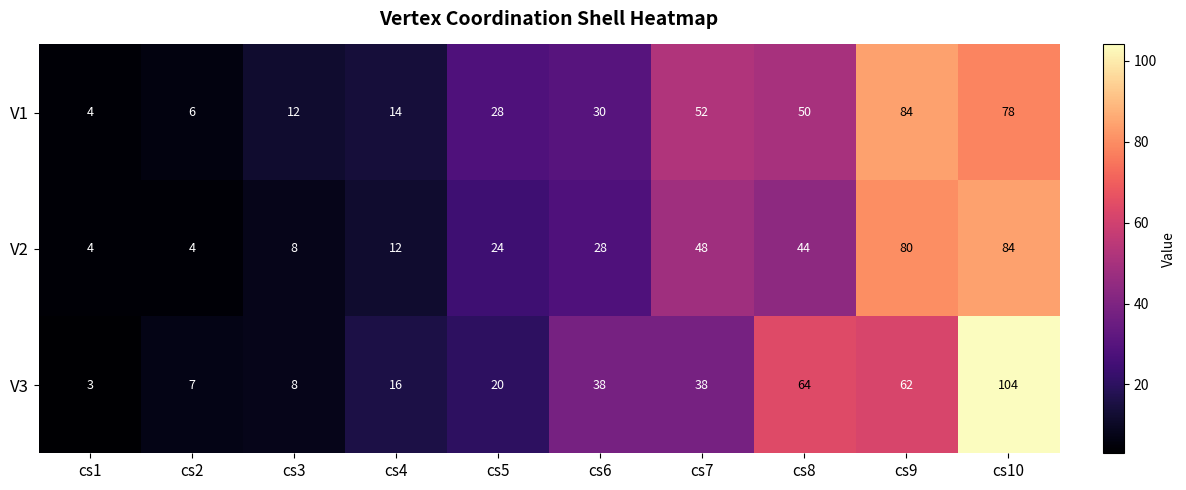

What is the sum of all V3 values?

360